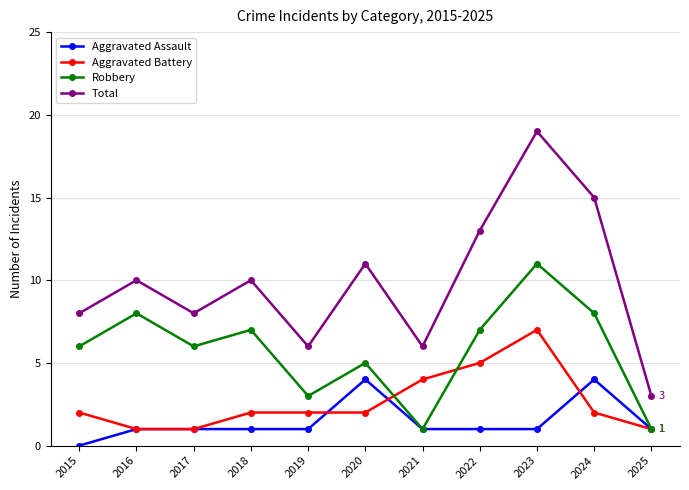

Between 2020 and 2021, which series saw the biggest shift?

Total